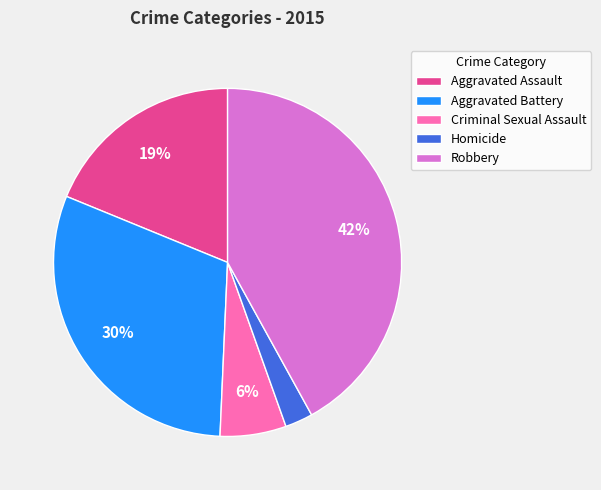

Is it true that Criminal Sexual Assault is 13% of the pie?

False